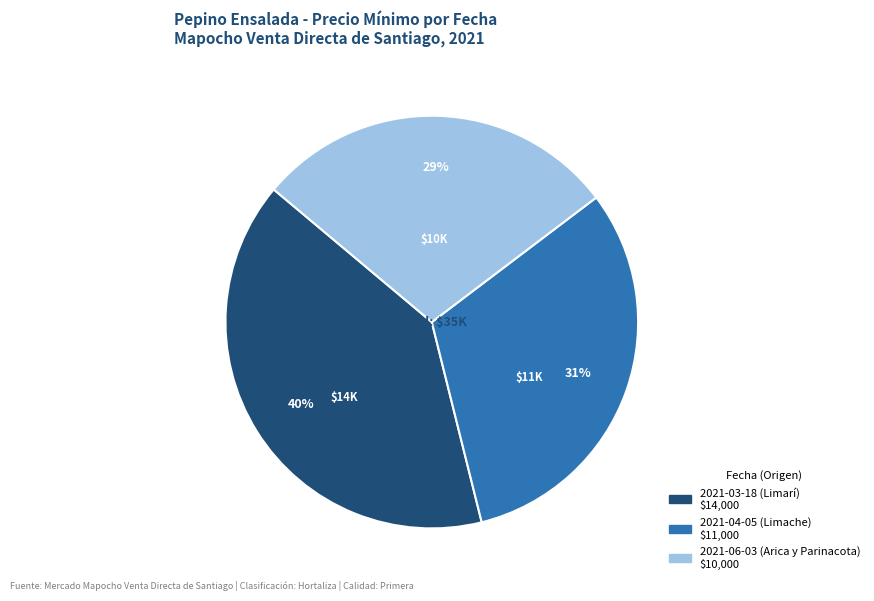

Between 2021-06-03 (Arica y Parinacota) and 2021-04-05 (Limache), which is larger?

2021-04-05 (Limache)